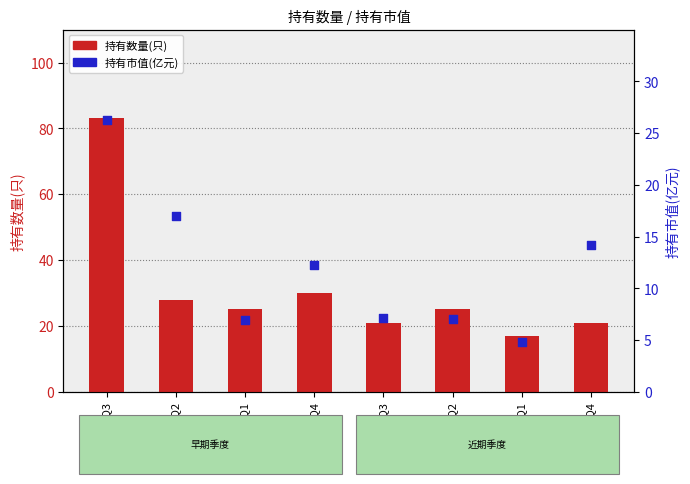

Which series has the largest total across all categories?

持有数量(只)